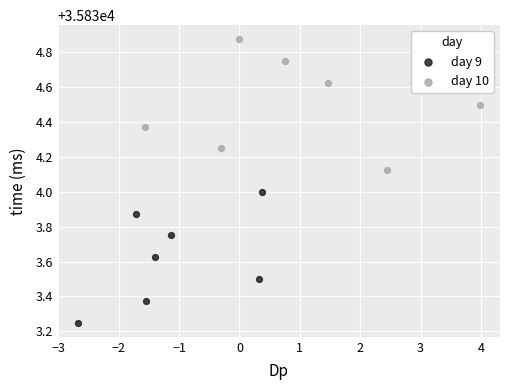

What are all the series names shown in the legend?

day 9, day 10